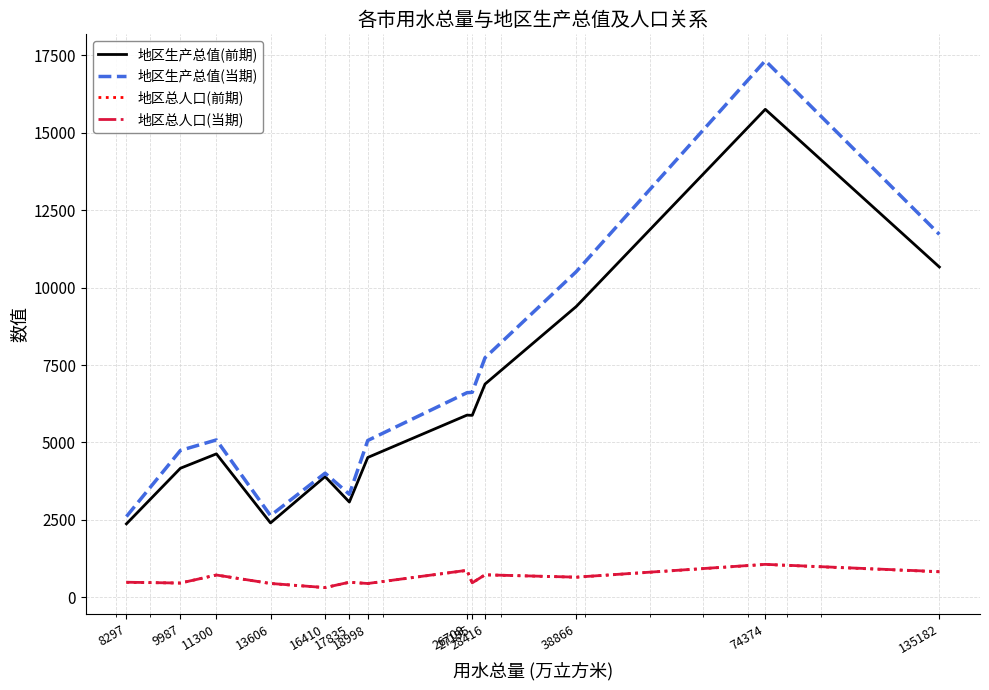

What are all the series names shown in the legend?

地区生产总值(前期), 地区生产总值(当期), 地区总人口(前期), 地区总人口(当期)